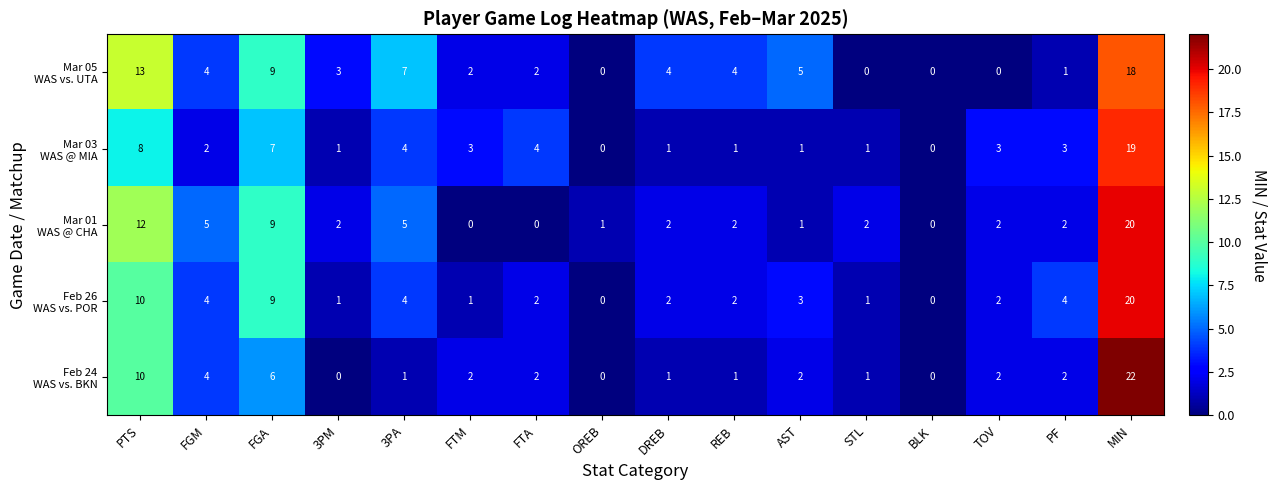

What is the difference between the highest and lowest values at PF?

3